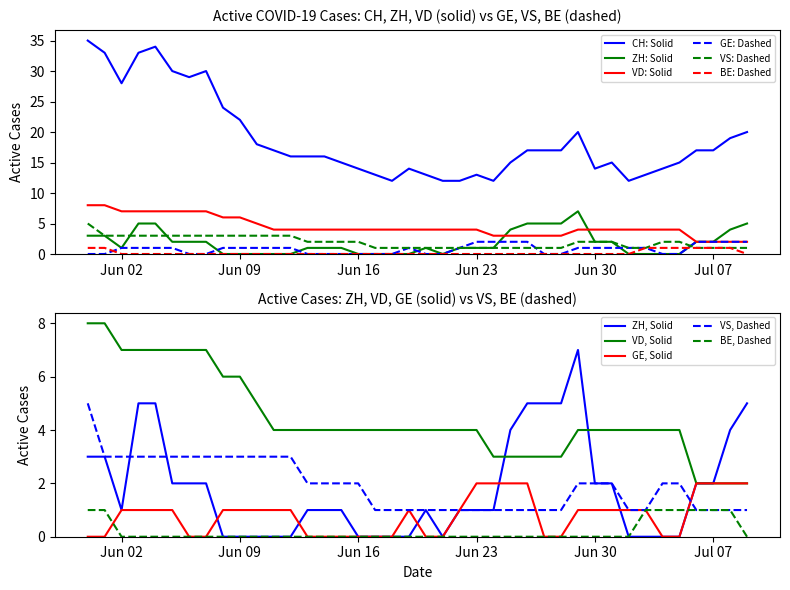

What is the greatest value displayed?

35